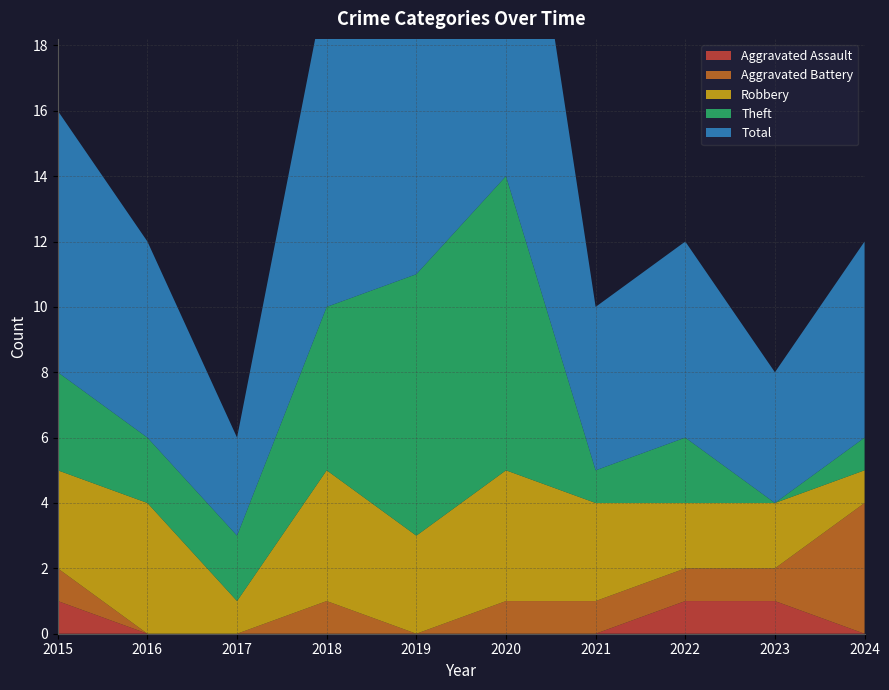

Reading left to right, extract all data points from this chart.

Aggravated Assault: 2015=1	2016=0	2017=0	2018=0	2019=0	2020=0	2021=0	2022=1	2023=1	2024=0
Aggravated Battery: 2015=1	2016=0	2017=0	2018=1	2019=0	2020=1	2021=1	2022=1	2023=1	2024=4
Robbery: 2015=3	2016=4	2017=1	2018=4	2019=3	2020=4	2021=3	2022=2	2023=2	2024=1
Theft: 2015=3	2016=2	2017=2	2018=5	2019=8	2020=9	2021=1	2022=2	2023=0	2024=1
Total: 2015=8	2016=6	2017=3	2018=10	2019=11	2020=14	2021=5	2022=6	2023=4	2024=6